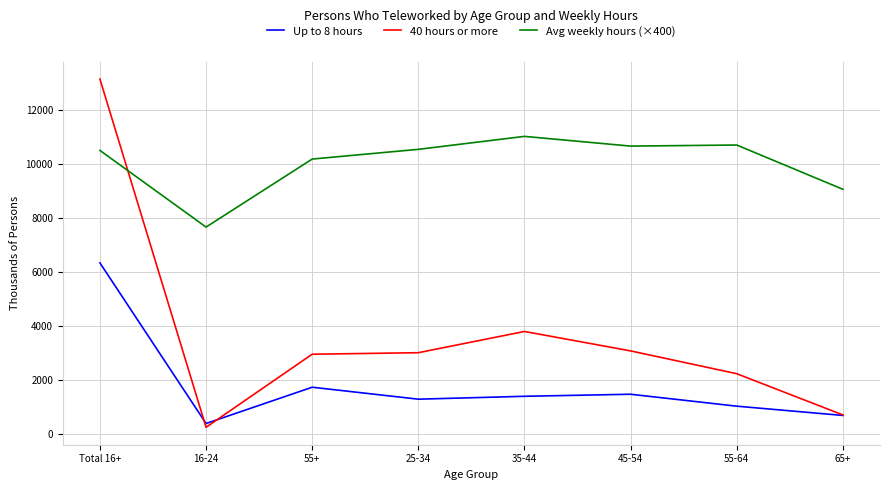

True or false: Avg weekly hours (×400) and 40 hours or more cross at least once.

True